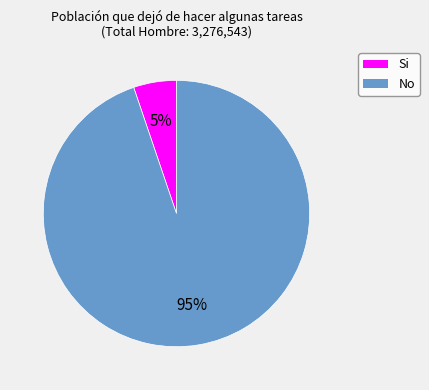

Rank the categories by value from lowest to highest.

Si, No